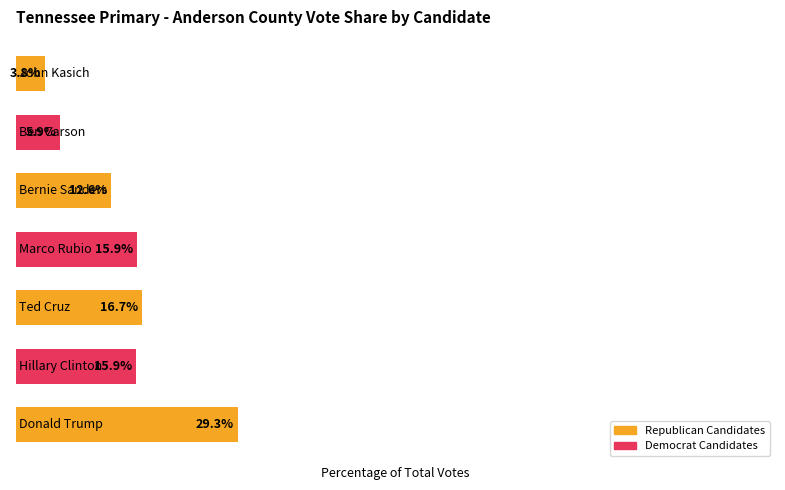

What is the sum of all values?

100.0